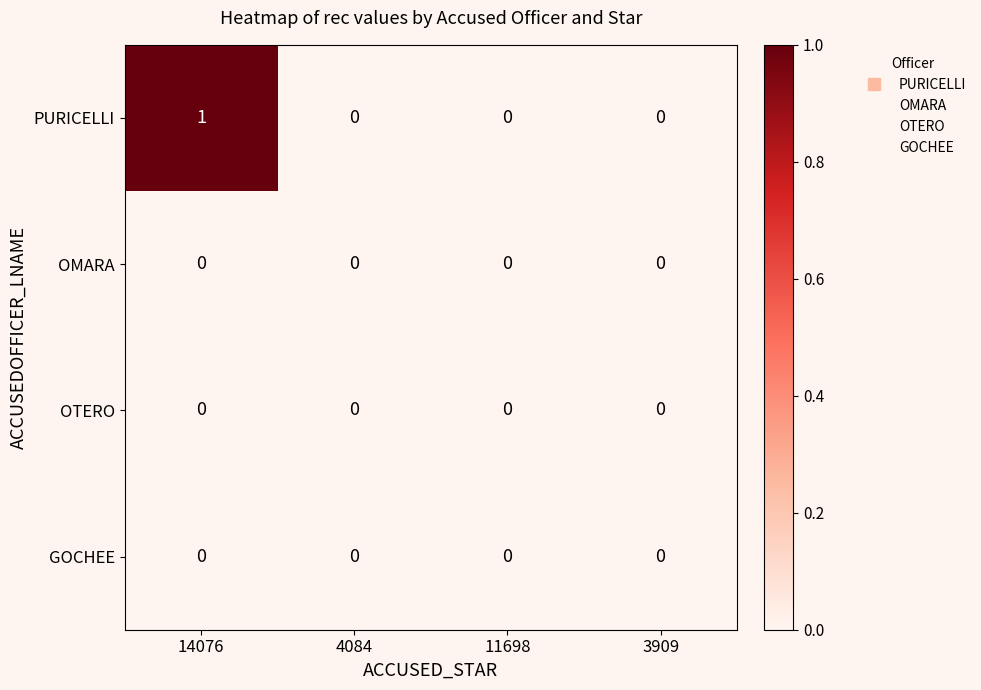

At which category is the sum across all series the highest?

14076